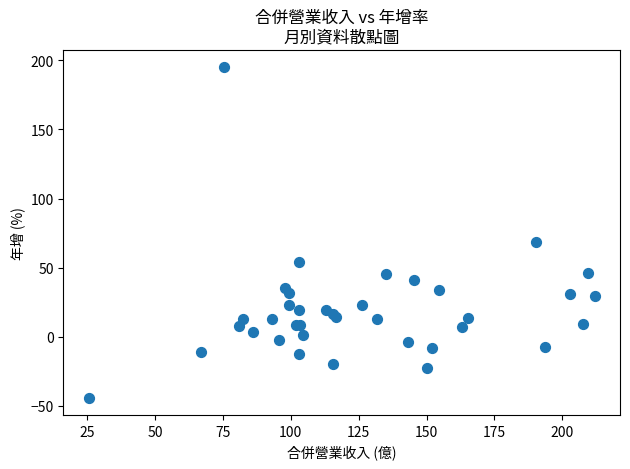

What Y value in the scatter plot is closest to 75?

68.8